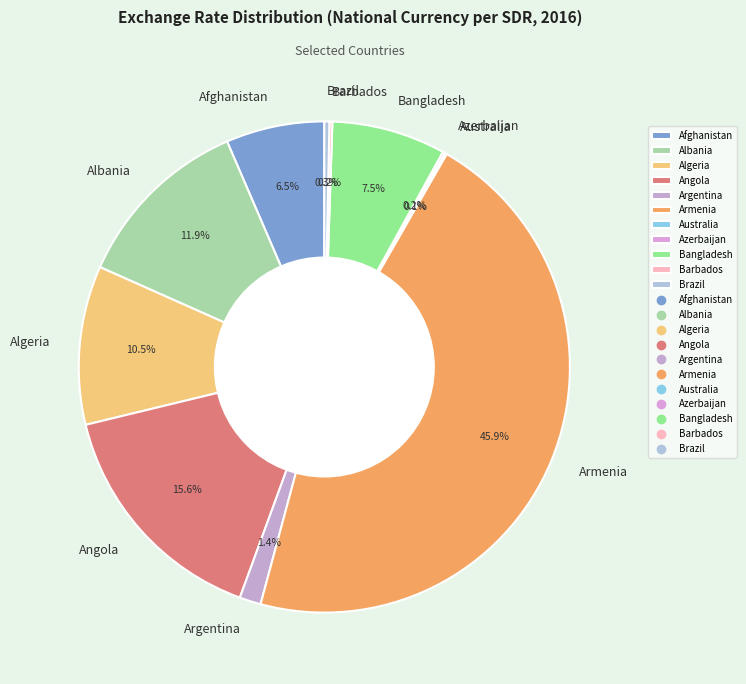

What is the largest slice in the pie chart?

Armenia